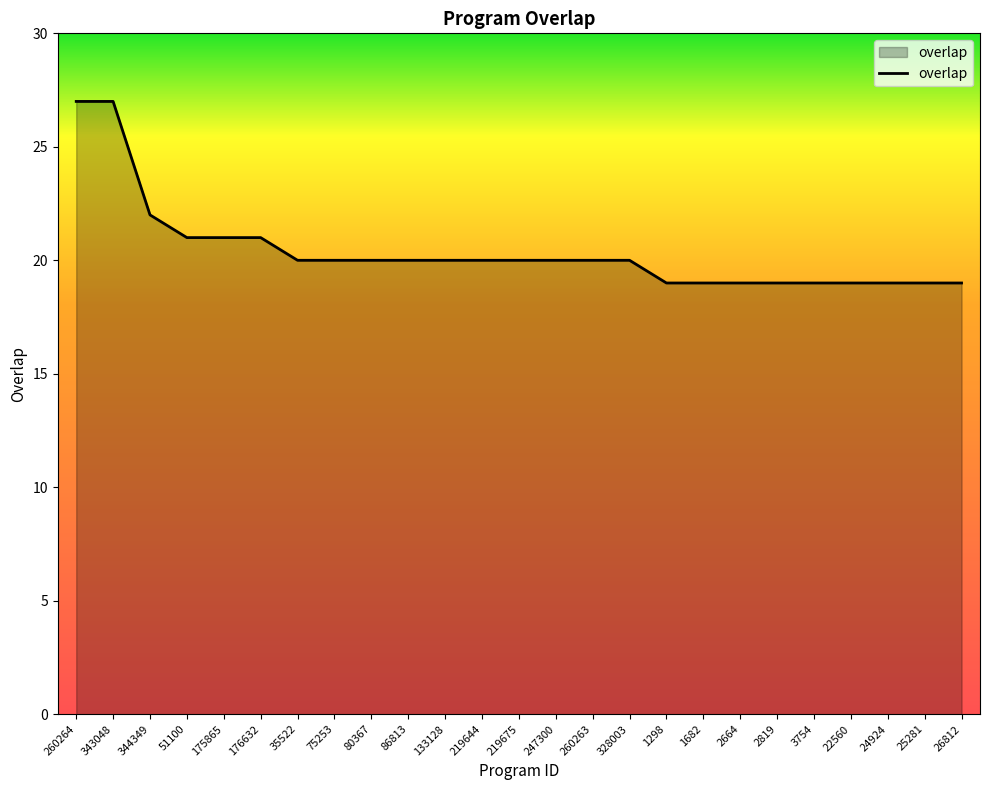

Where is the data nearest to the value 23?

344349